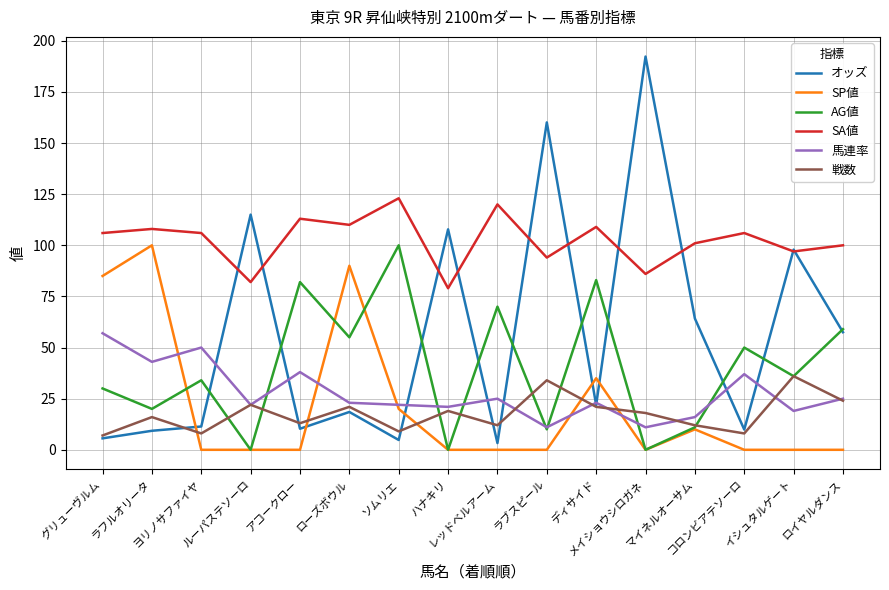

True or false: 戦数 and 馬連率 cross at least once.

True